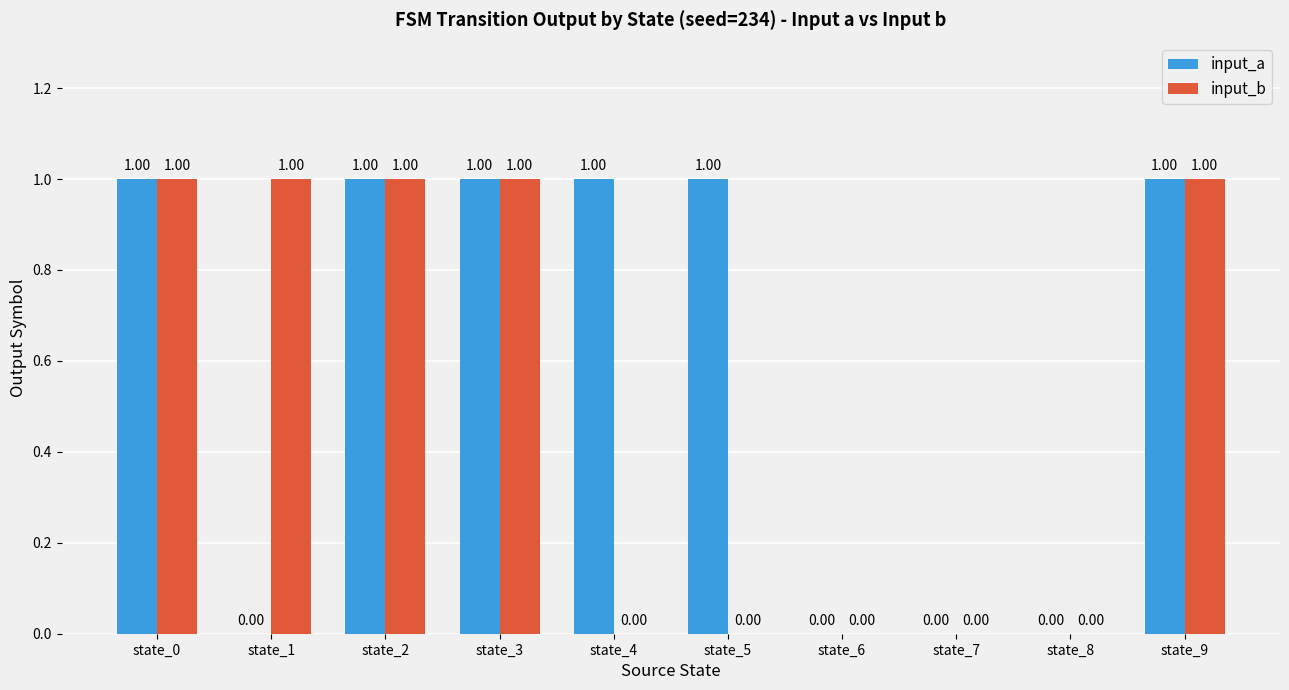

The input_b series shows 0 at state_6. True or false?

True